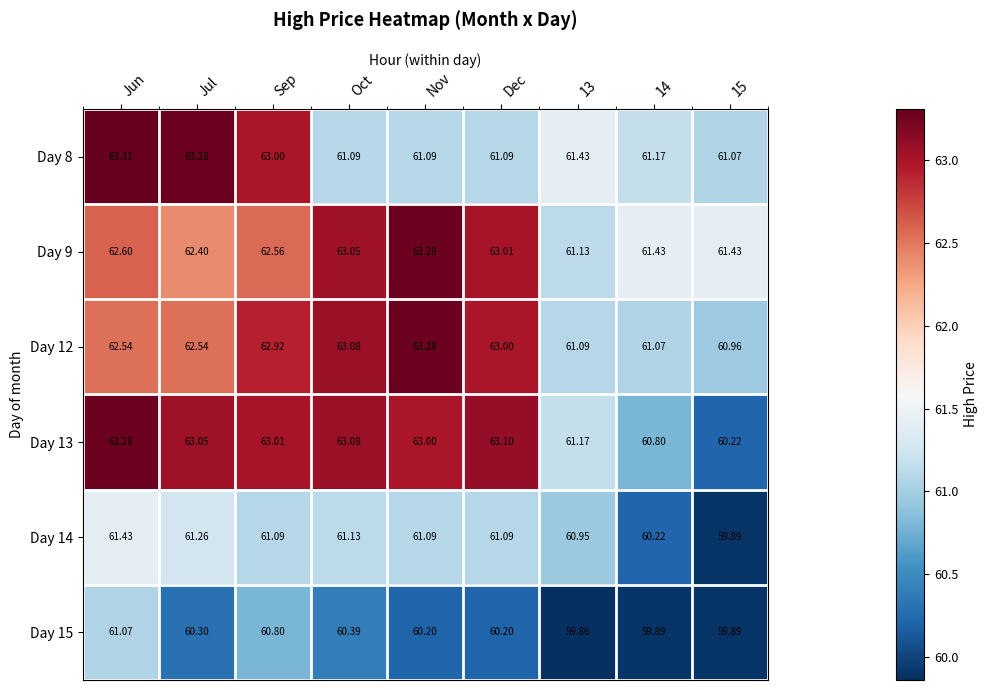

How many series are shown in this chart?

6